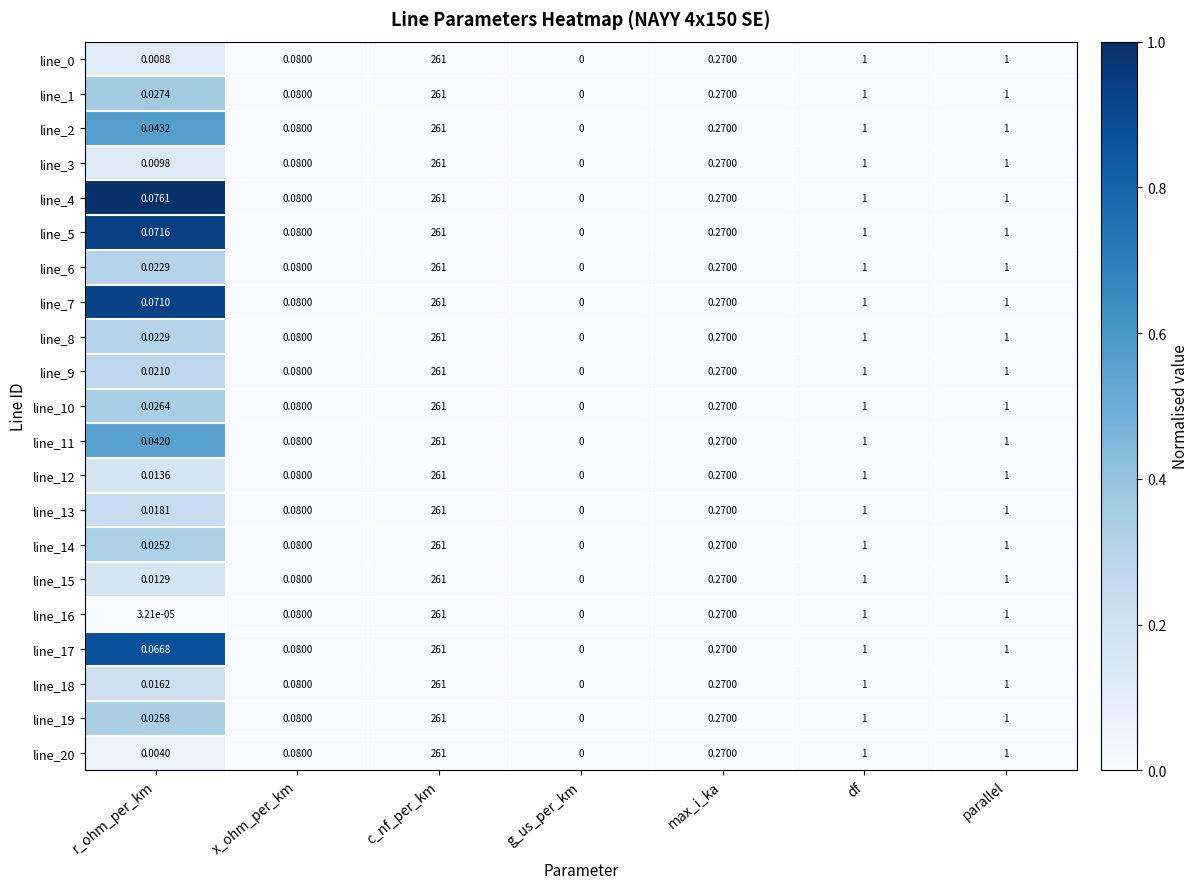

At which category does the chart reach its peak across all series?

c_nf_per_km